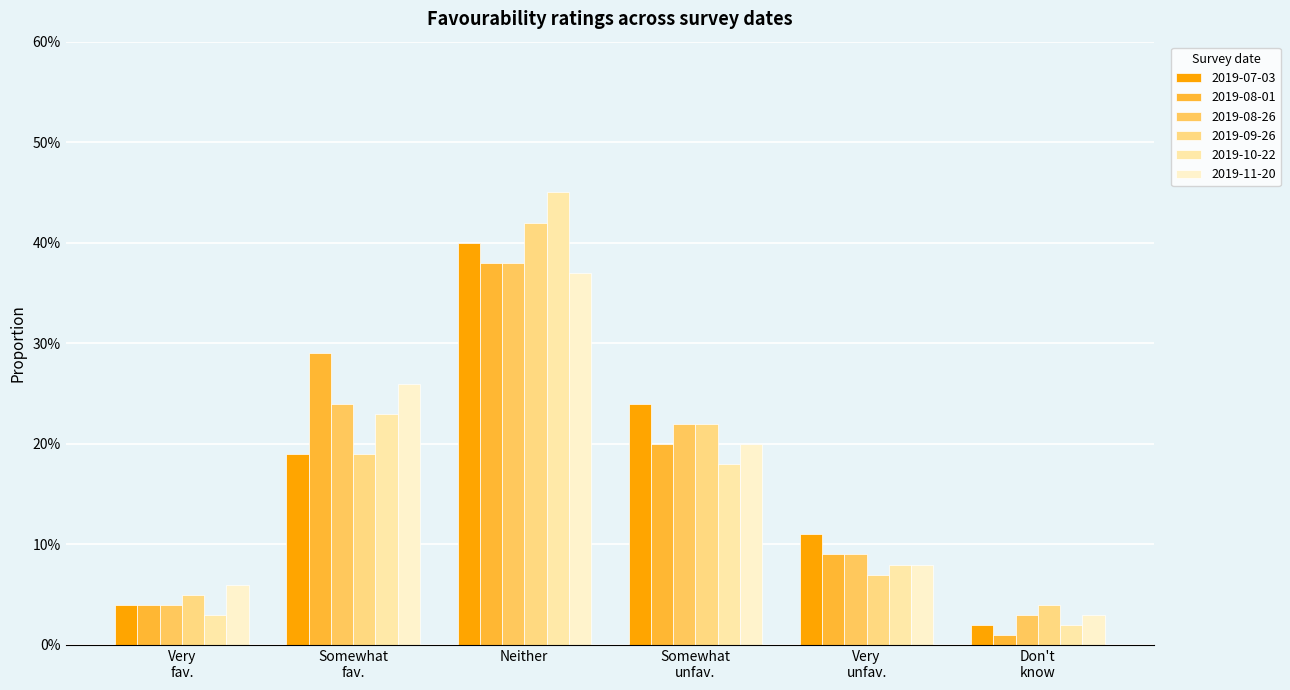

Reading left to right, transcribe all the data shown in this chart.

2019-07-03: 0.0	0.2	0.4	0.2	0.1	0.0
2019-08-01: 0.0	0.3	0.4	0.2	0.1	0.0
2019-08-26: 0.0	0.2	0.4	0.2	0.1	0.0
2019-09-26: 0.1	0.2	0.4	0.2	0.1	0.0
2019-10-22: 0.0	0.2	0.5	0.2	0.1	0.0
2019-11-20: 0.1	0.3	0.4	0.2	0.1	0.0